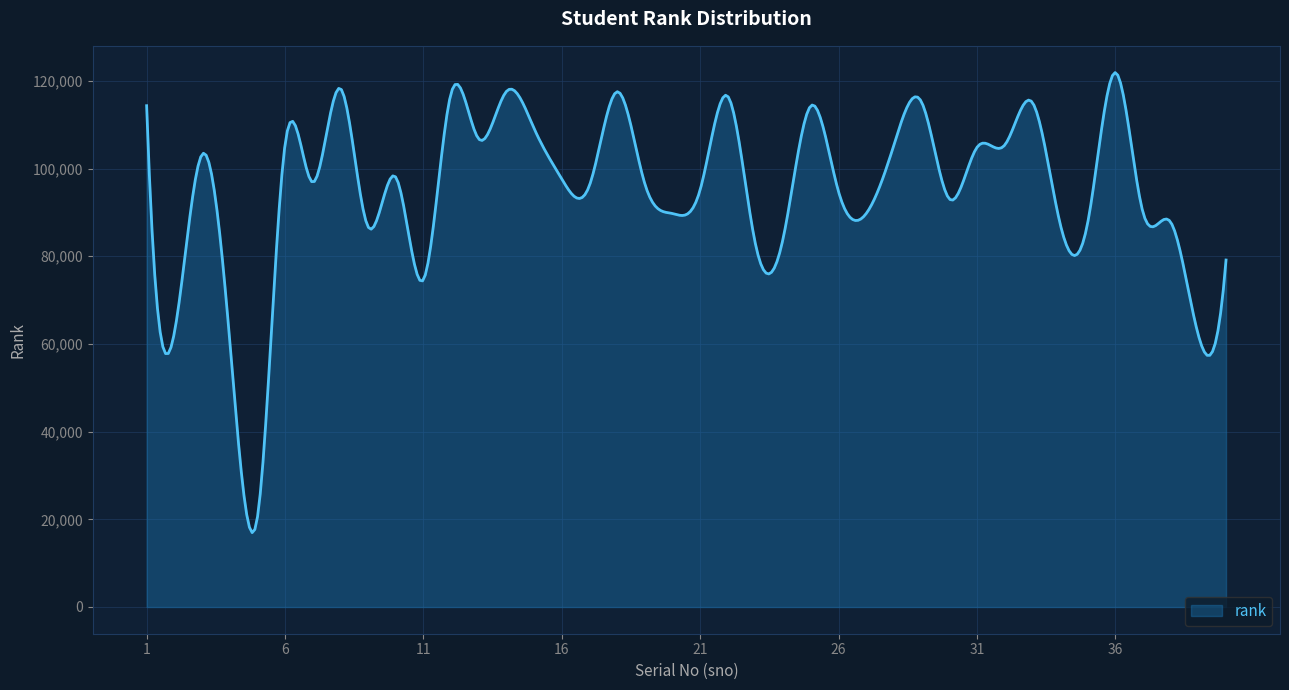

What is the maximum value shown in the chart?

121904.1